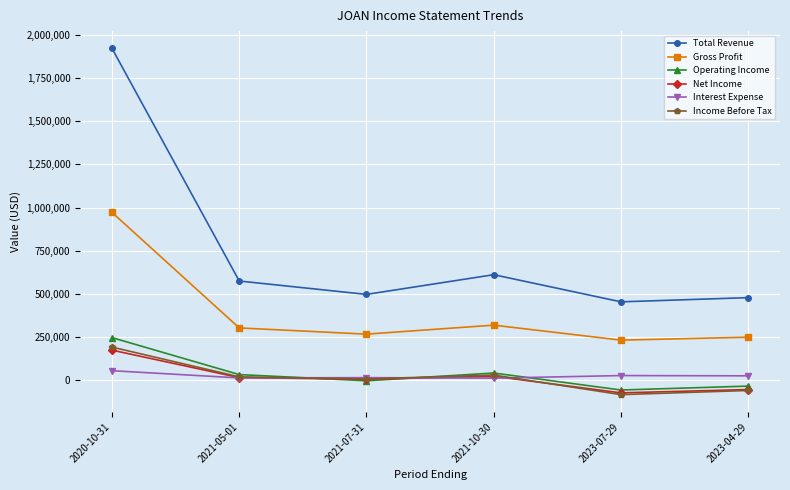

The Gross Profit series shows 489186 at 2021-10-30. True or false?

False